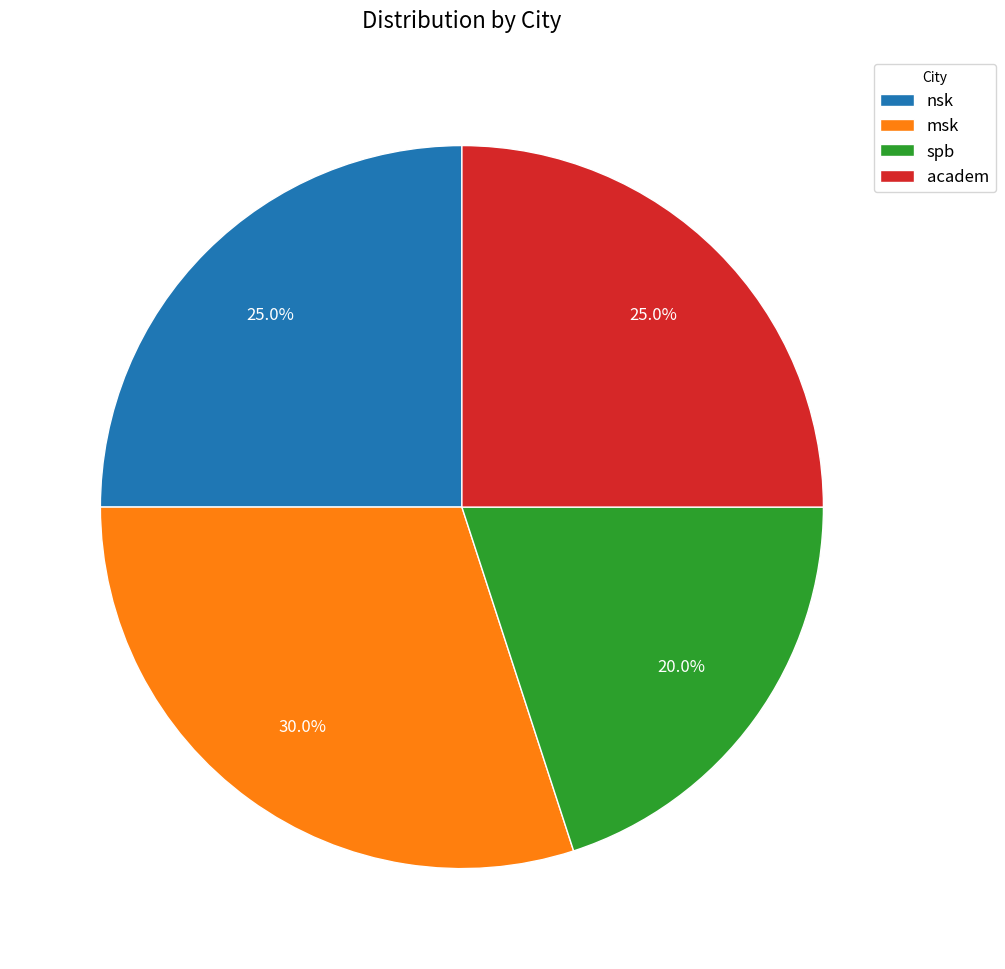

How many segments does this pie chart have?

4